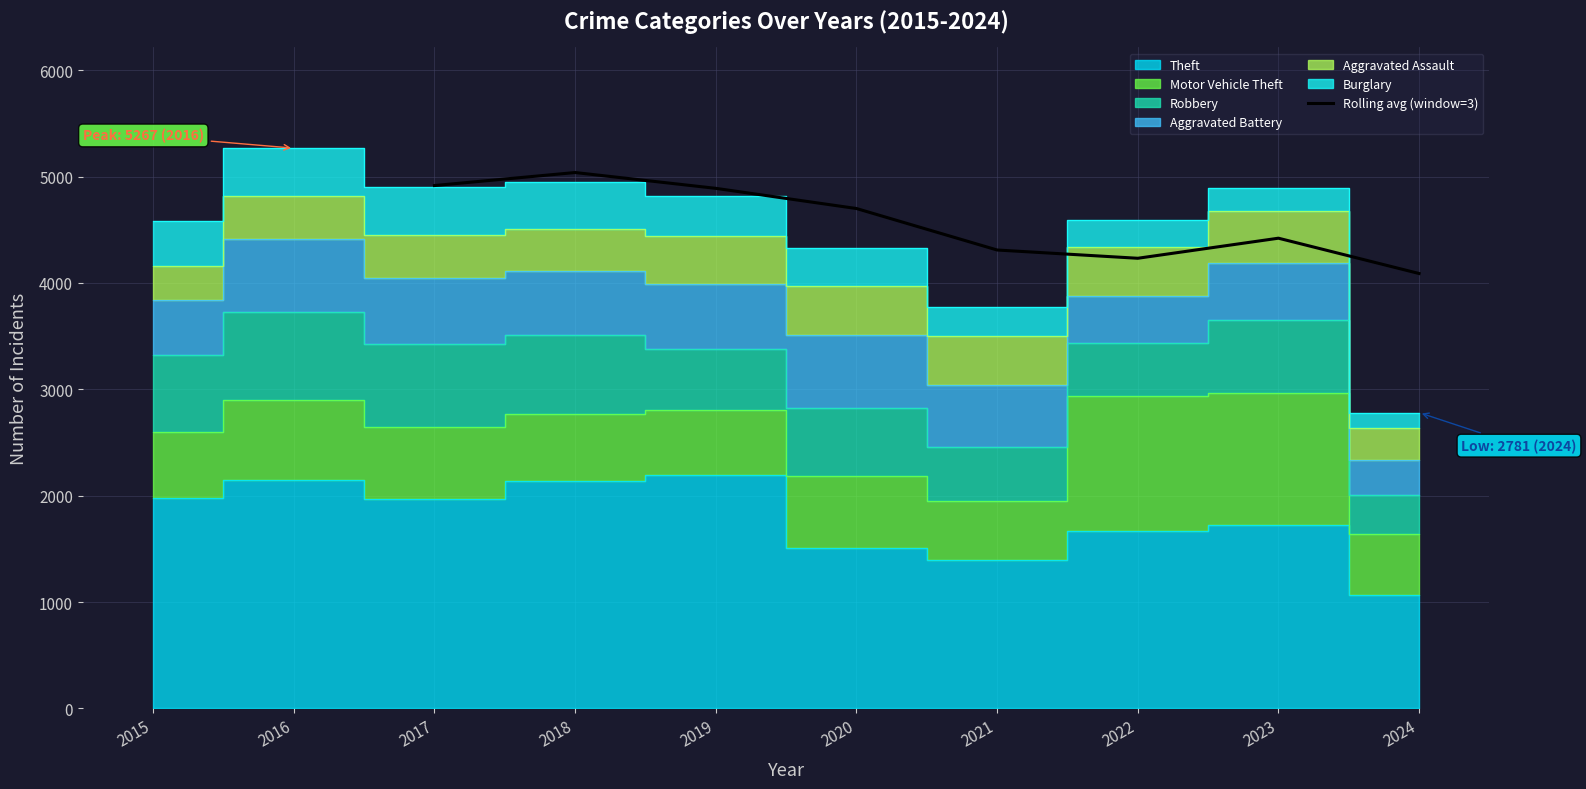

The value of Rolling avg (window=3) at 2020 is 4699.7. True or false?

True